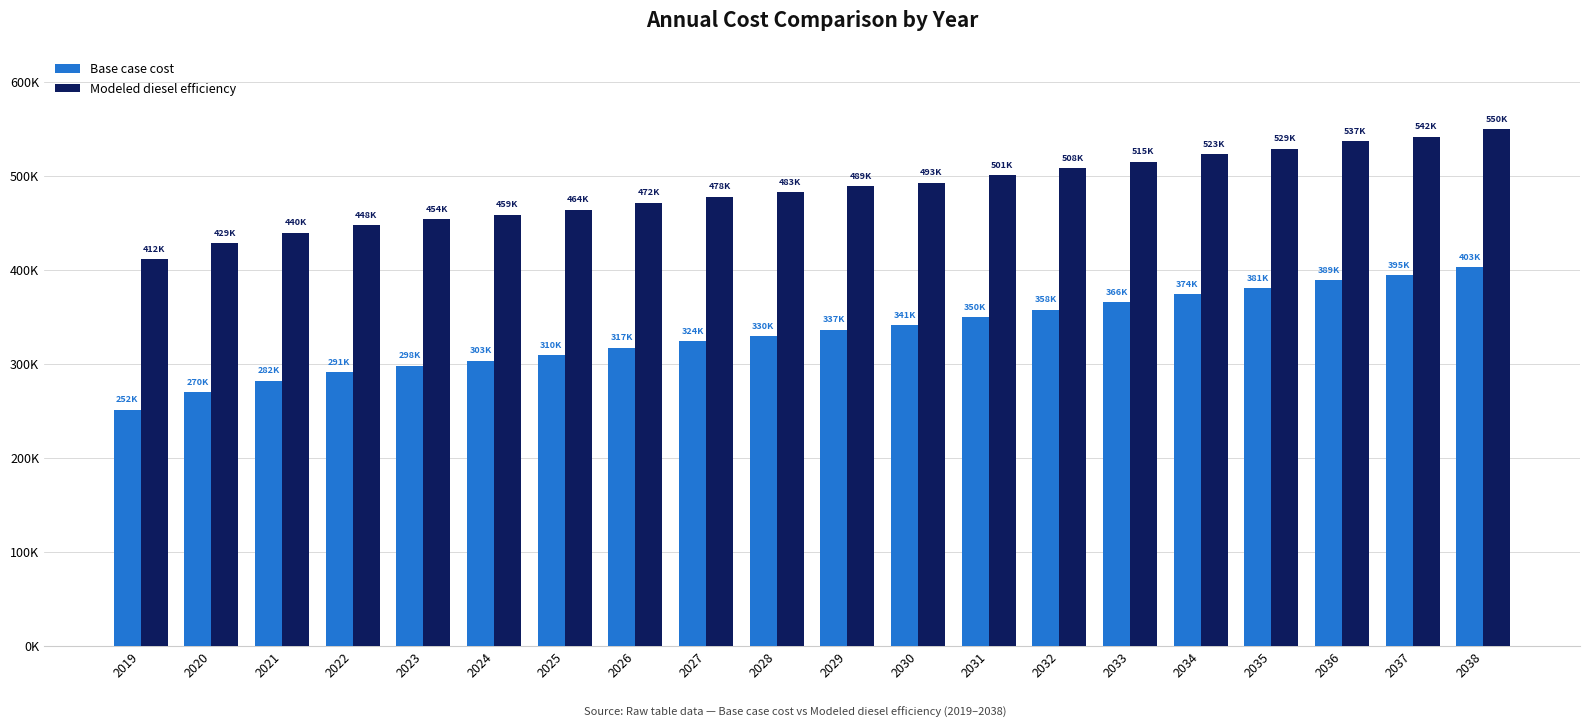

What are all the series names shown in the legend?

Base case cost, Modeled diesel efficiency